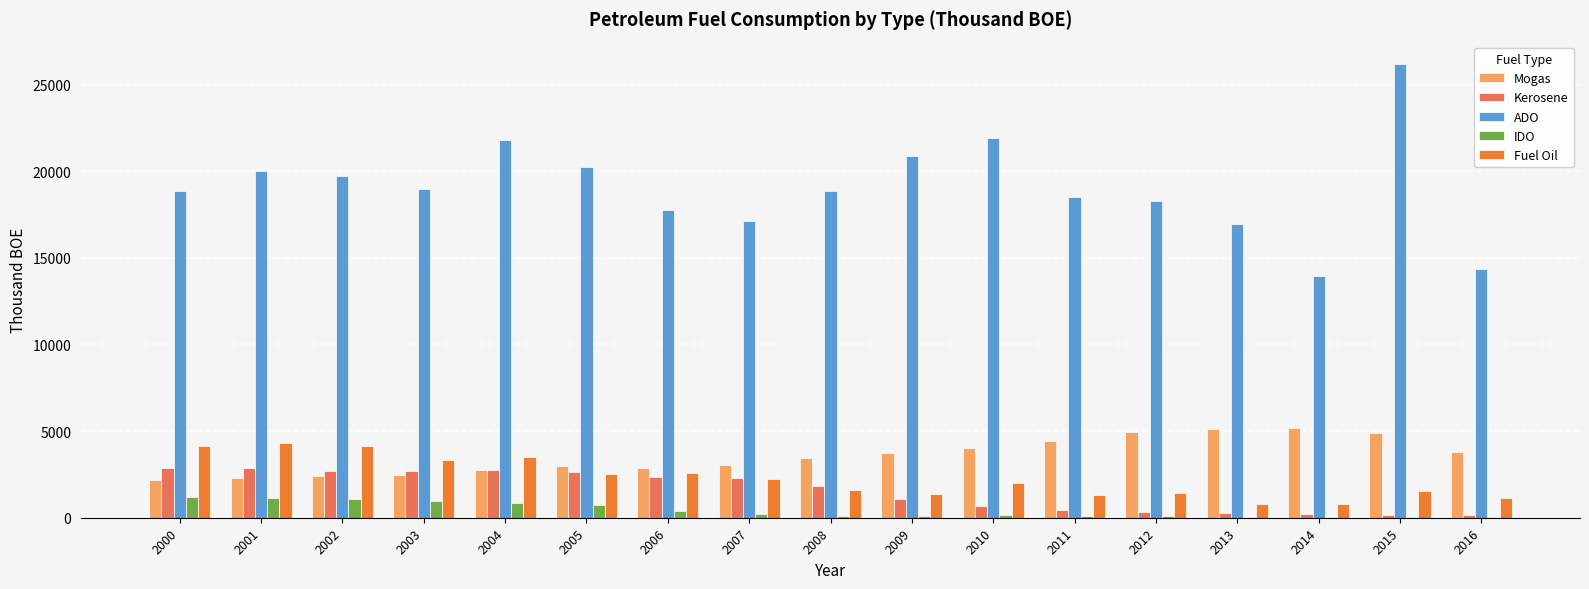

What is the spread (max minus min) of values at 2013?

16899